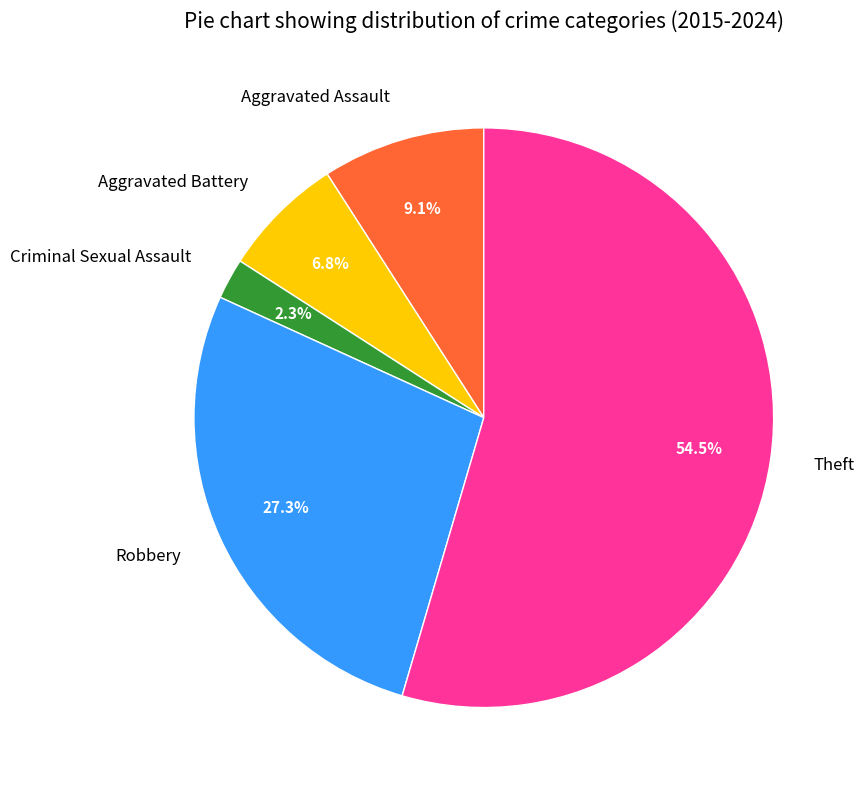

Which has a higher value, Criminal Sexual Assault or Aggravated Assault?

Aggravated Assault